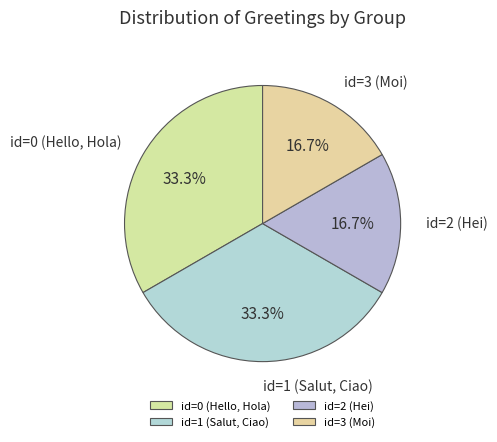

How much of the chart is everything except id=1 (Salut, Ciao)?

66.7%